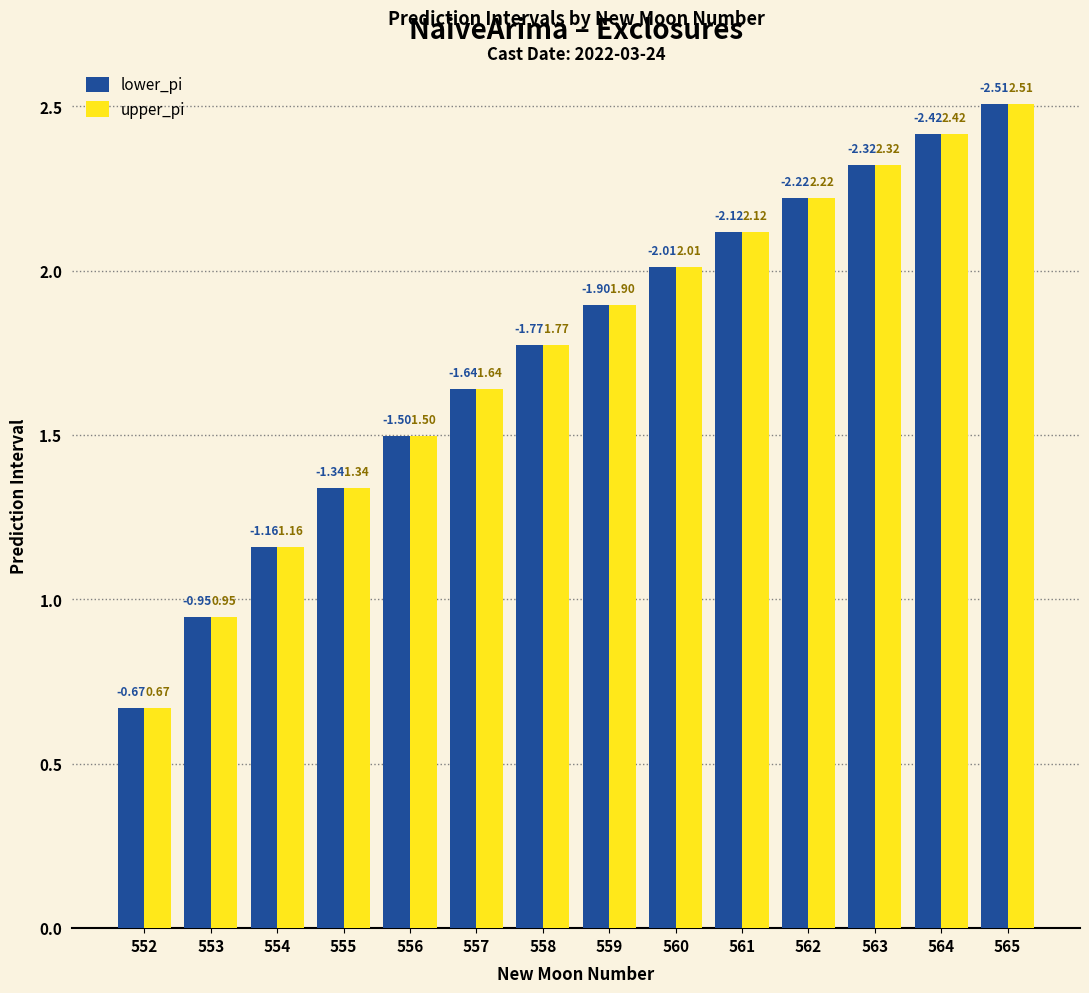

What is the sum of the lower_pi values at 555 and 557?

3.0